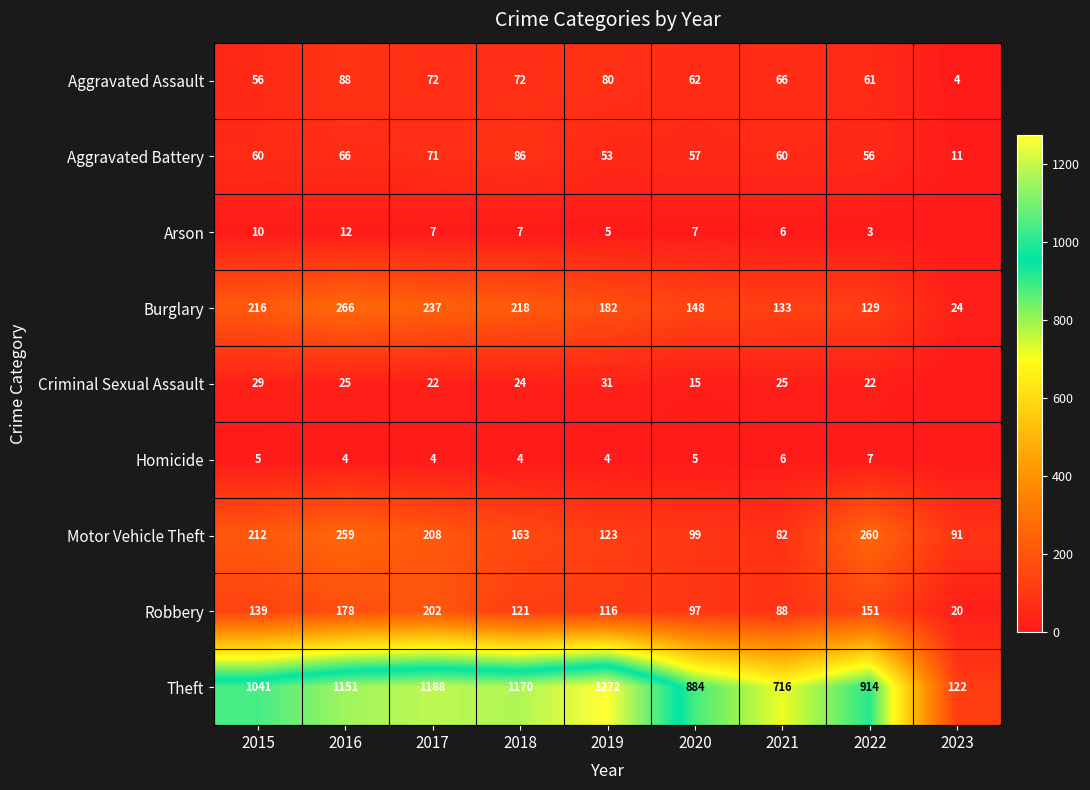

What is the total value across all series at 2017?

2011